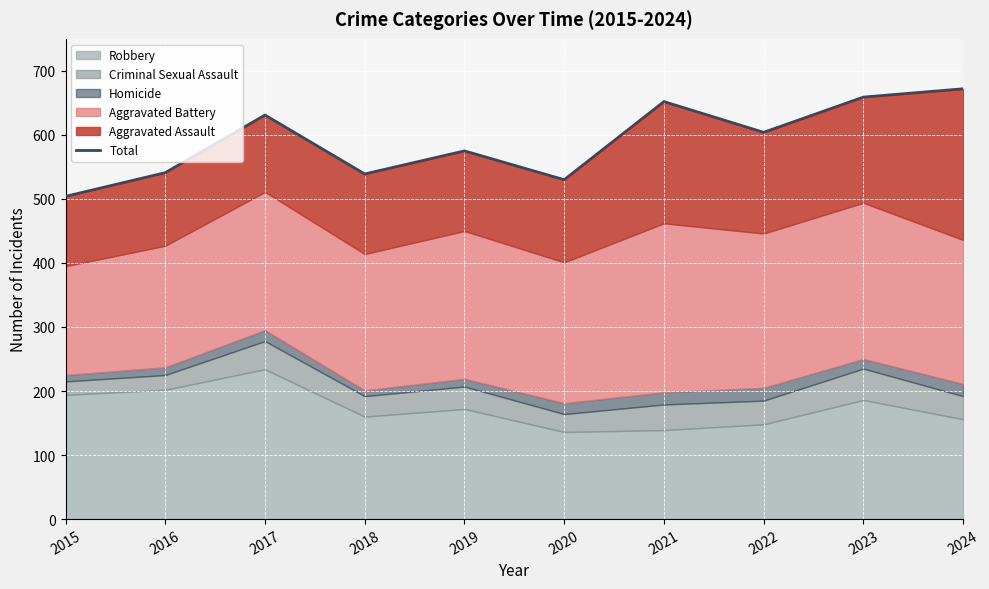

At which label is the value closest to 588?

2019